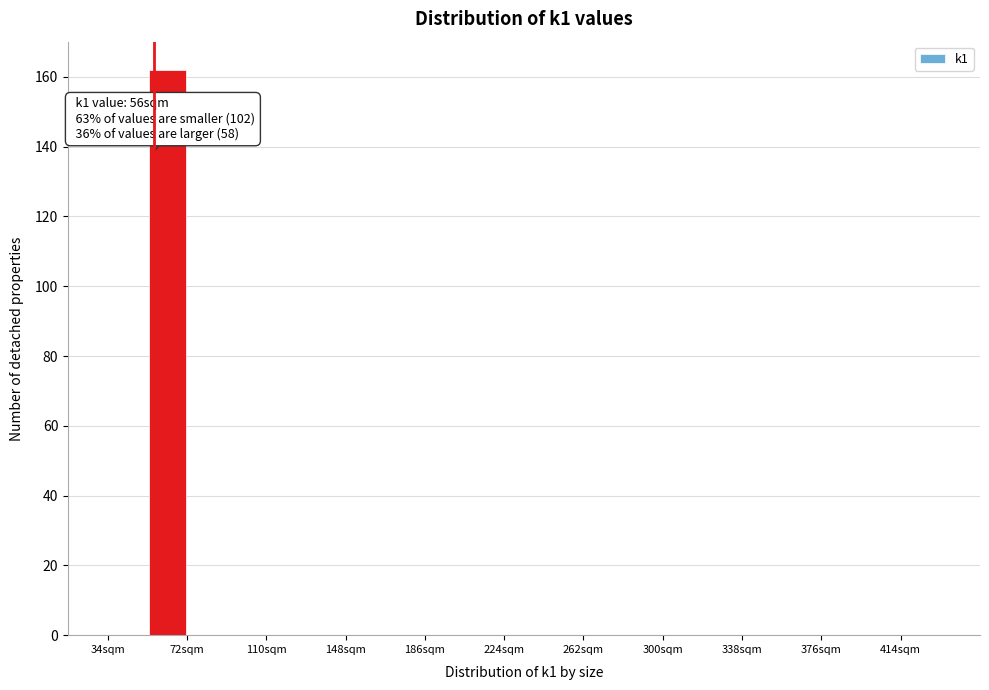

Around what value on the x-axis is the tallest bar? Give the approximate position of its centre, as read against the axis.

65